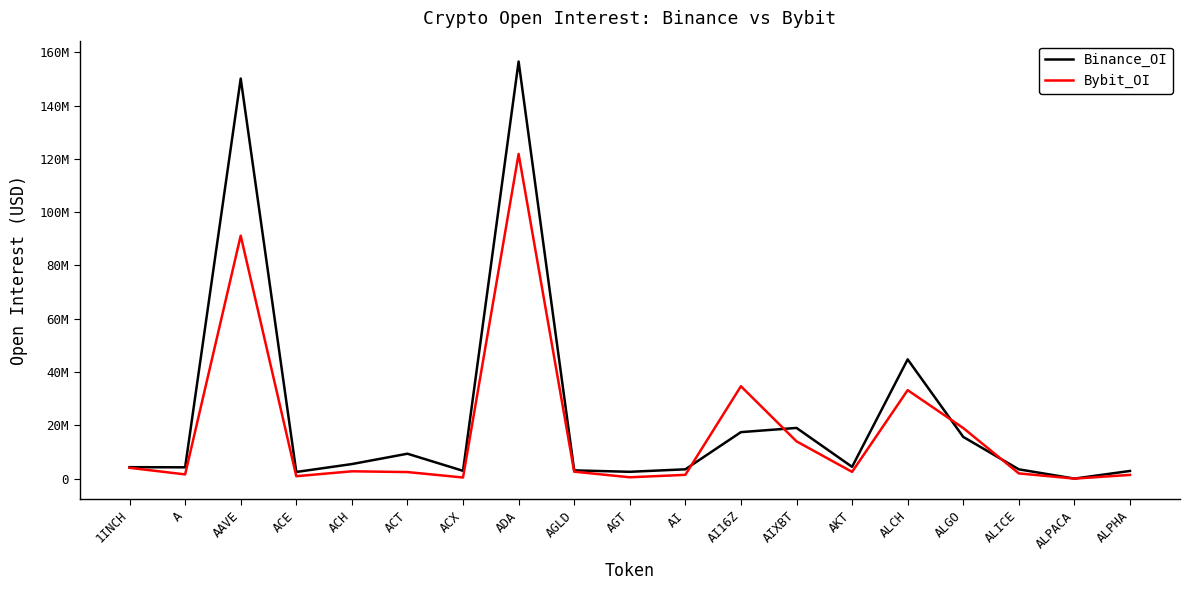

Reading right to left, transcribe all the data shown in this chart.

Binance_OI: ALPHA=2866779	ALPACA=4082	ALICE=3475191	ALGO=15648667	ALCH=44739653	AKT=4418283	AIXBT=19019601	AI16Z=17436679	AI=3486459	AGT=2553031	AGLD=3089135	ADA=156503182	ACX=2918289	ACT=9339412	ACH=5454036	ACE=2489789	AAVE=150118038	A=4237601	1INCH=4289515
Bybit_OI: ALPHA=1385326	ALPACA=0	ALICE=1948987	ALGO=18973050	ALCH=33191312	AKT=2526615	AIXBT=13980439	AI16Z=34668205	AI=1414018	AGT=496543	AGLD=2602265	ADA=121811472	ACX=413613	ACT=2454719	ACH=2742944	ACE=896493	AAVE=91164668	A=1580862	1INCH=4042815